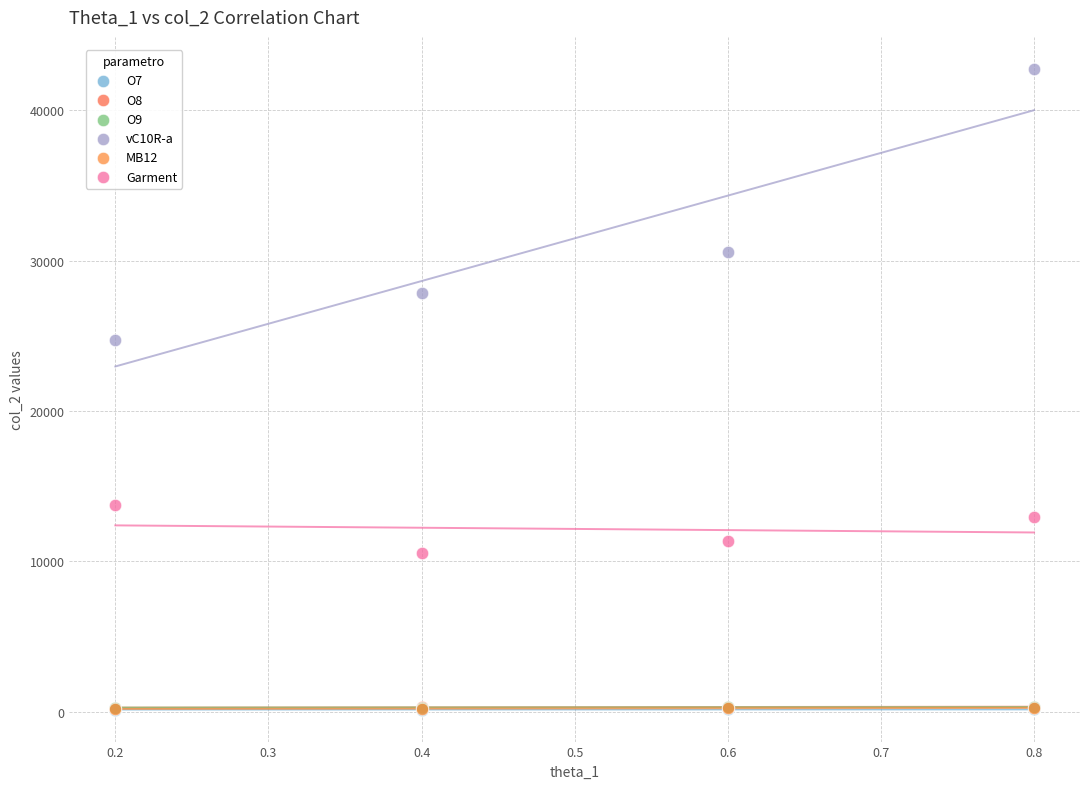

What are all the series names shown in the legend?

O7, O8, O9, vC10R-a, MB12, Garment